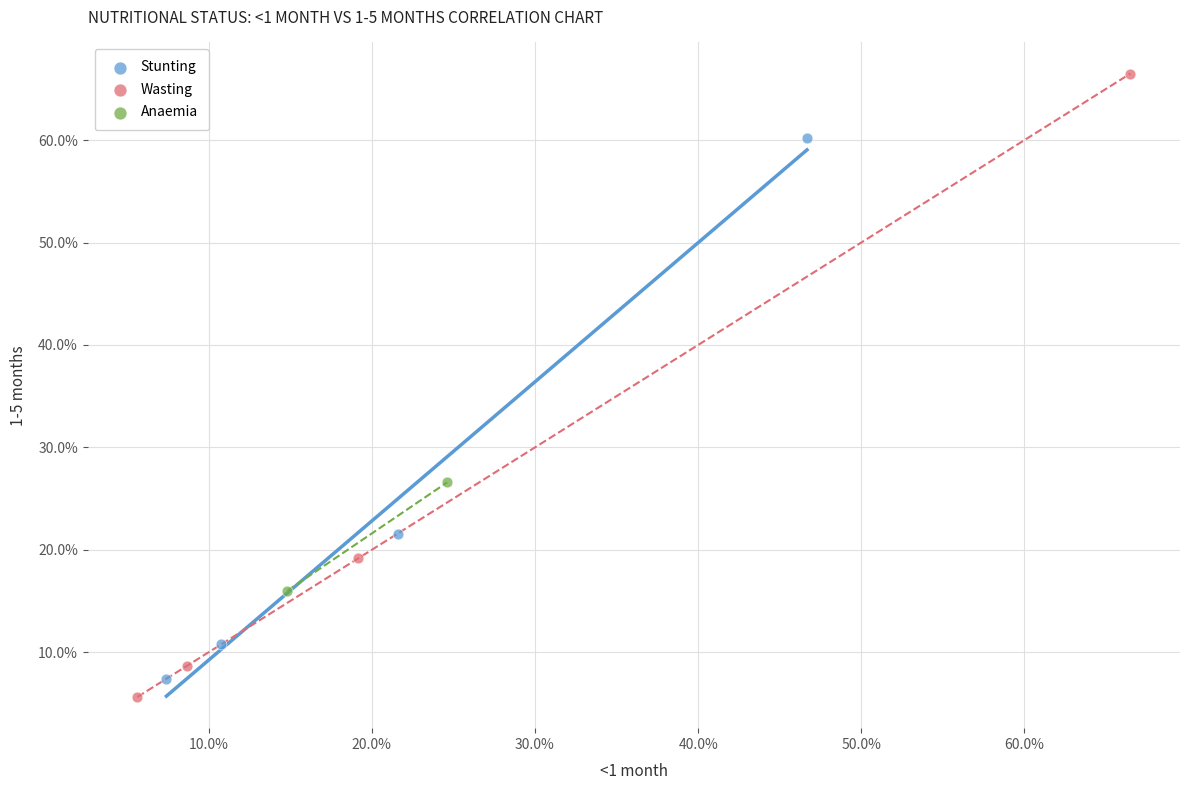

What are all the series names shown in the legend?

Stunting, Wasting, Anaemia